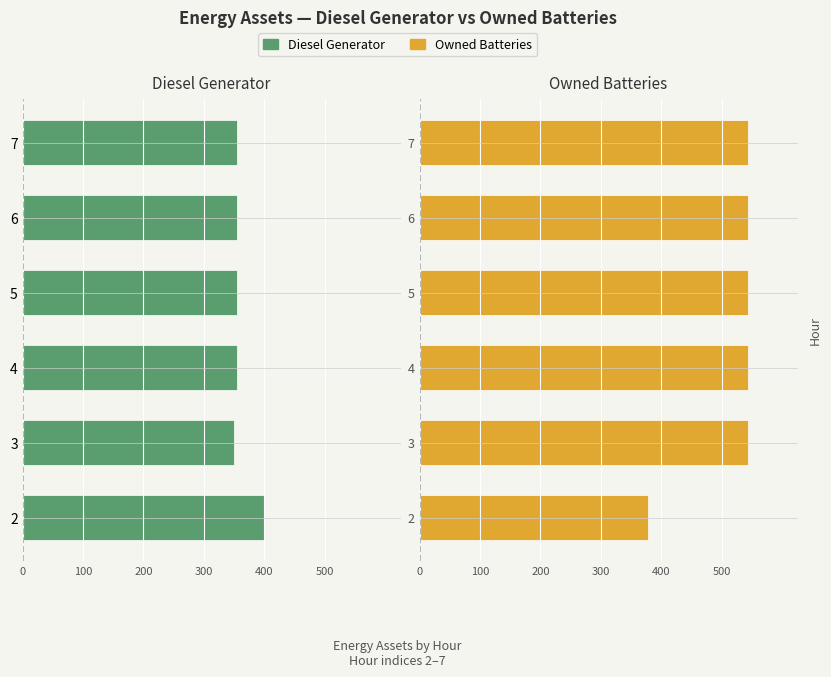

What is the value of the Owned Batteries bar at the 1st from the left?

378